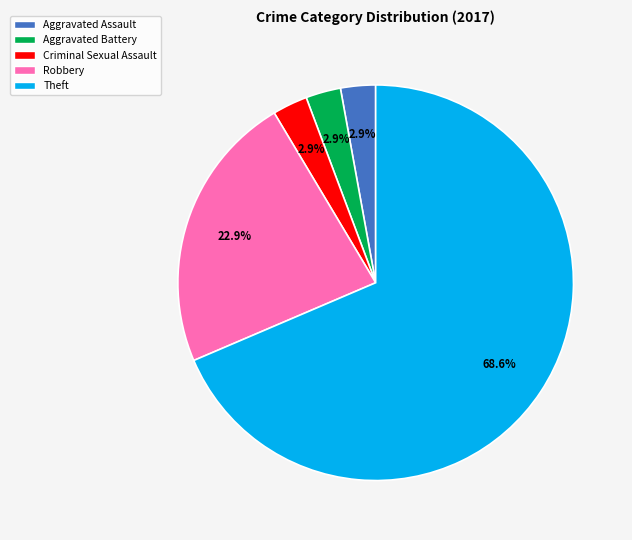

Count the number of slices in the pie.

5